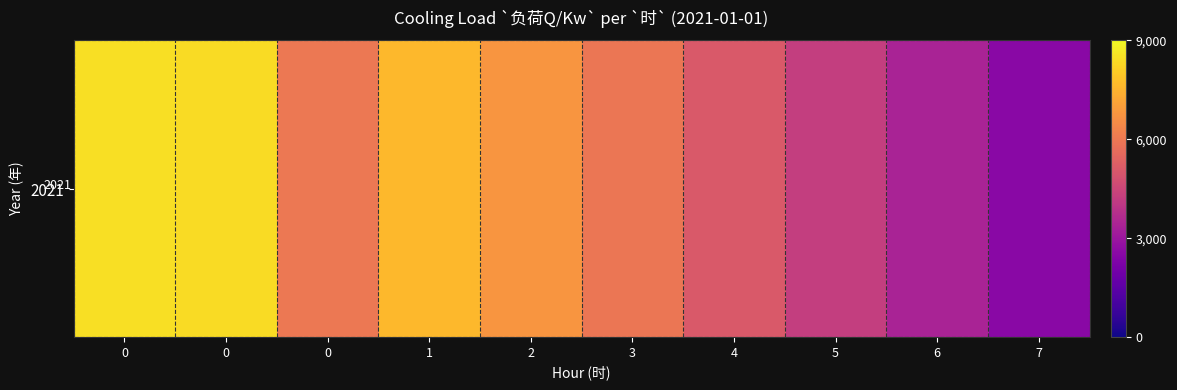

How many categories are shown in the chart?

10